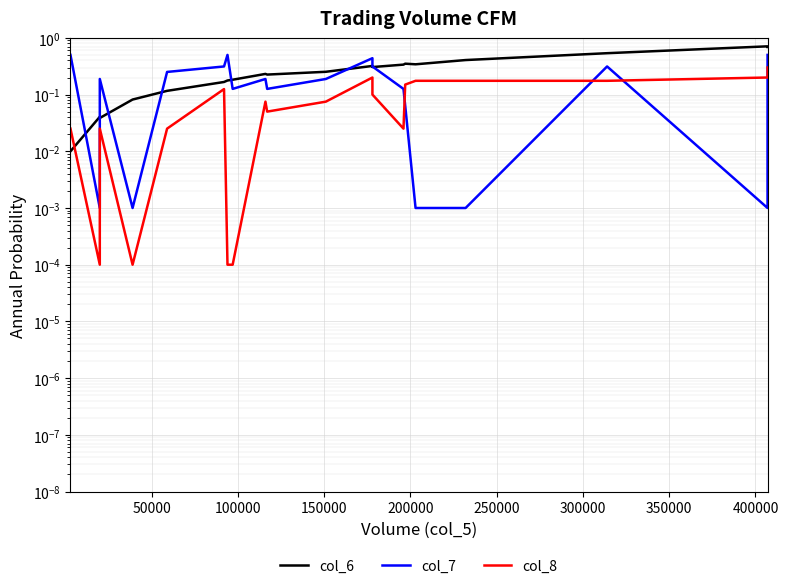

How many distinct data groups are displayed?

3